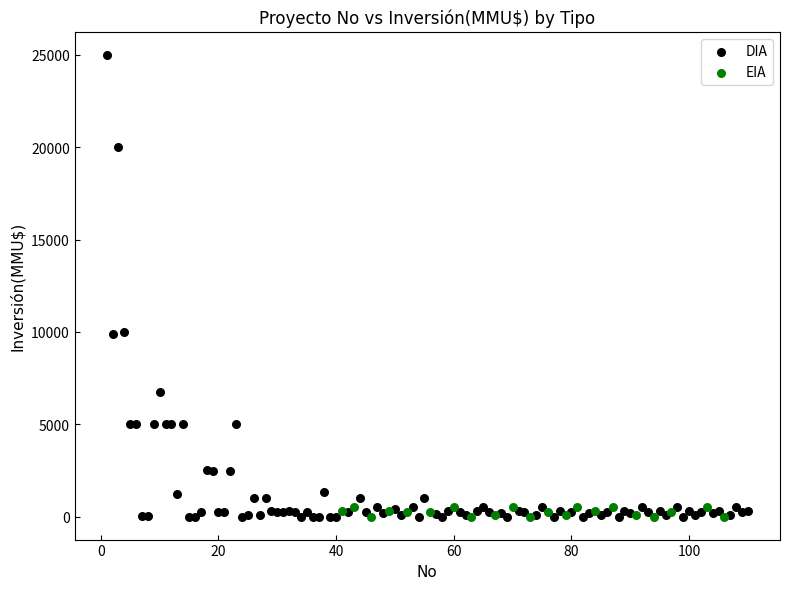

Which series has the widest spread of Y values?

DIA